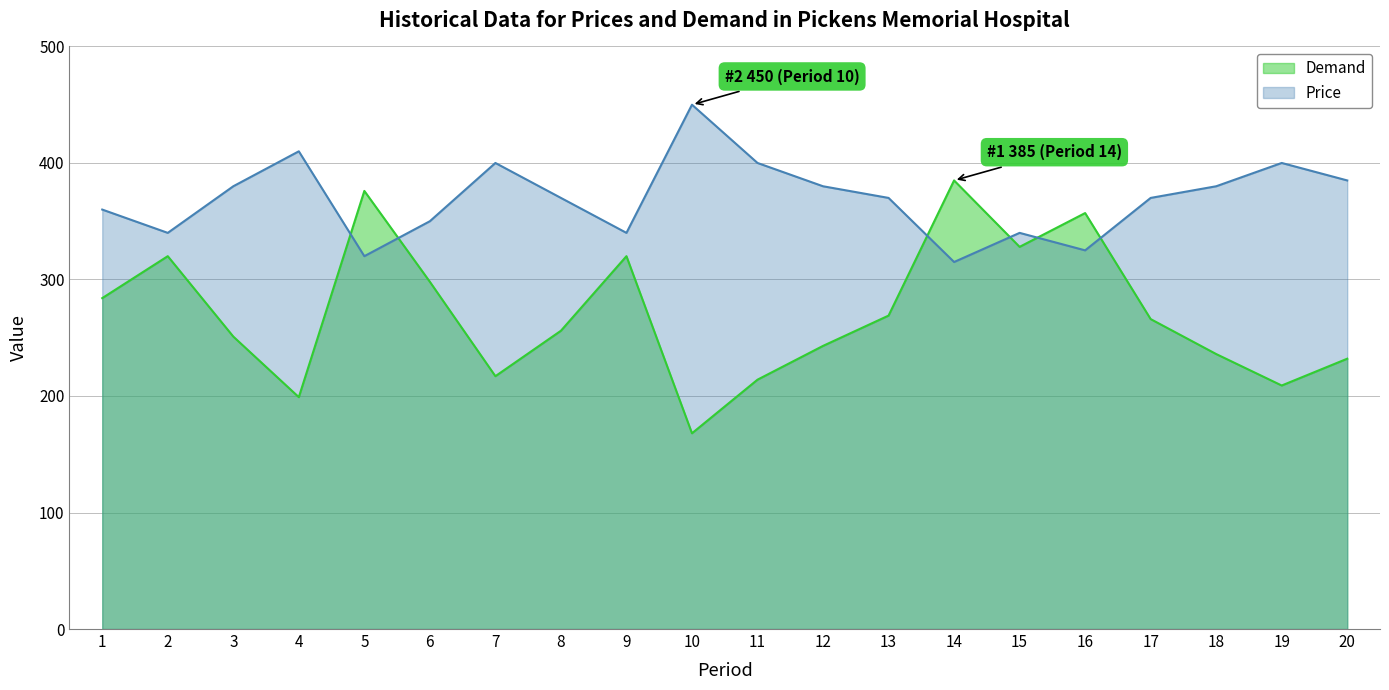

What is the value of the Price point at the 3rd from the left?

380